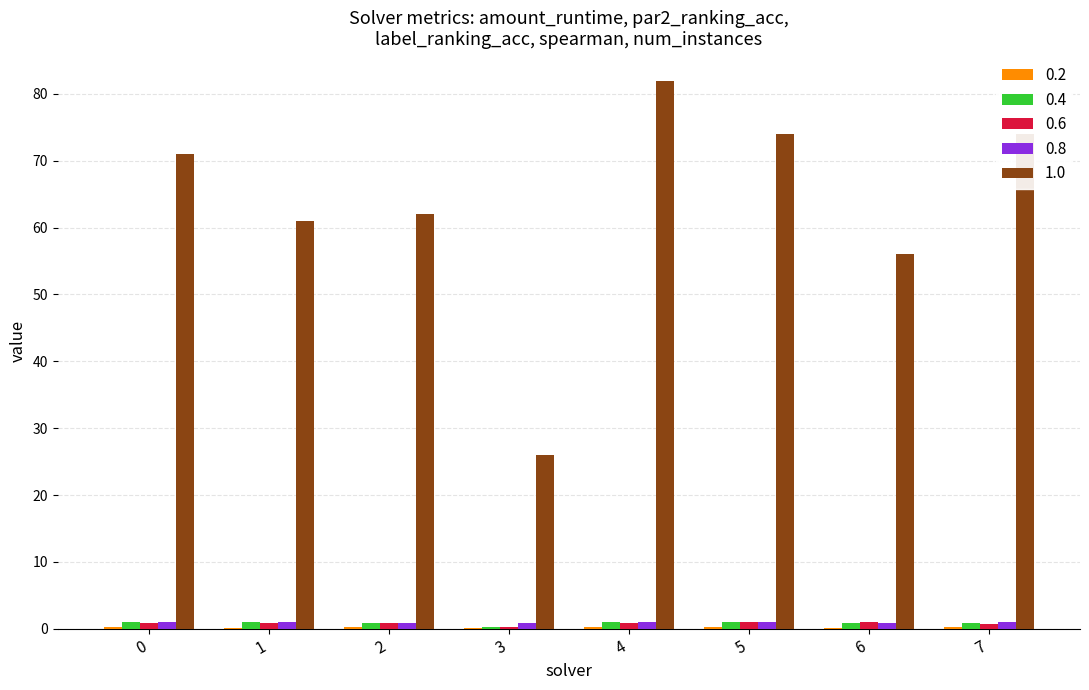

Is it true that 0.6 equals 0.3 at 3?

True